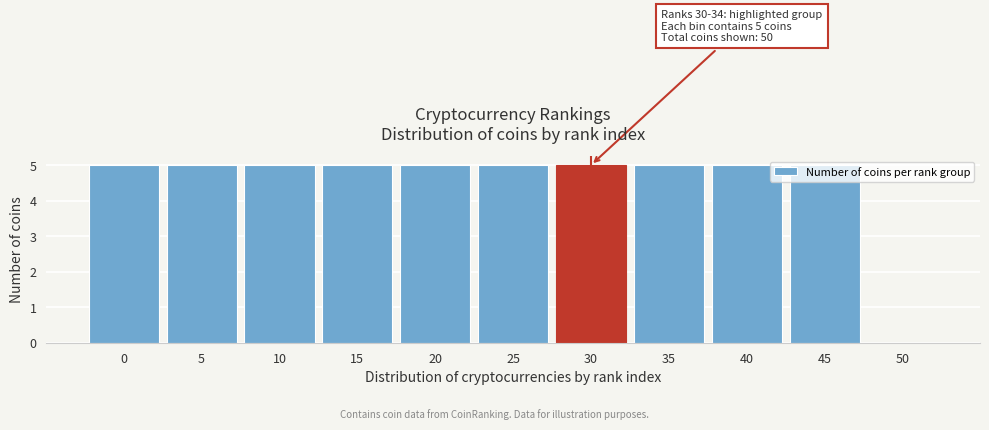

What is the ratio of the value at 35 to the value at 5?

1.0